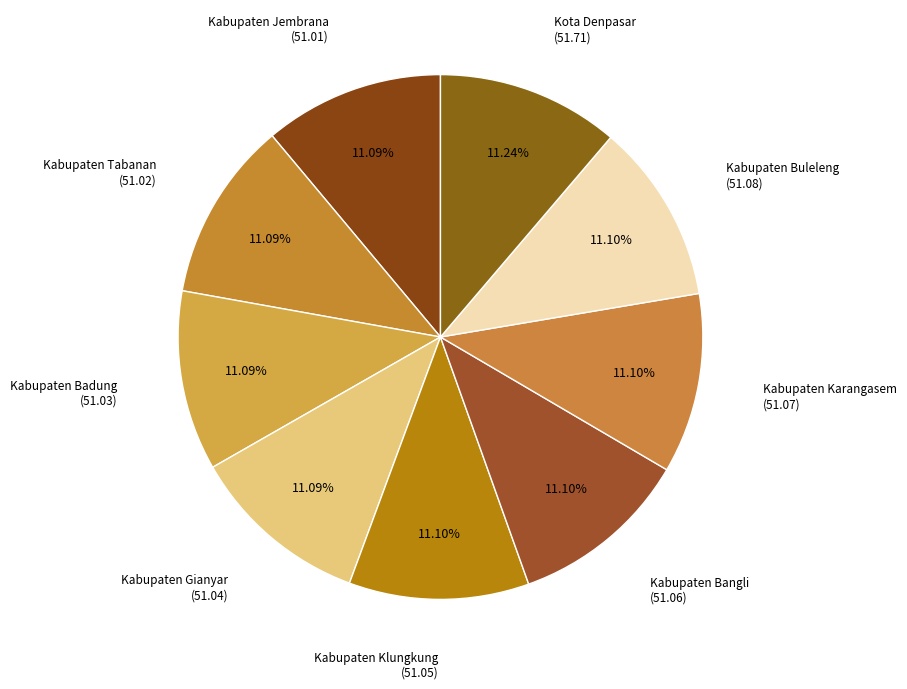

True or false: Kabupaten Karangasem accounts for 11% of the total.

True